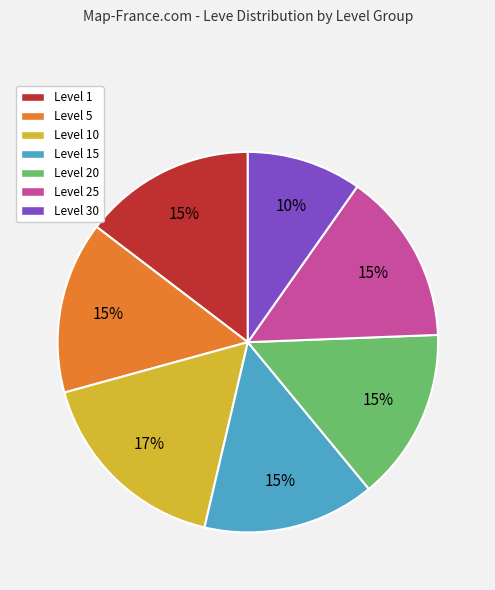

To the nearest percent, what is the average slice percentage?

14%